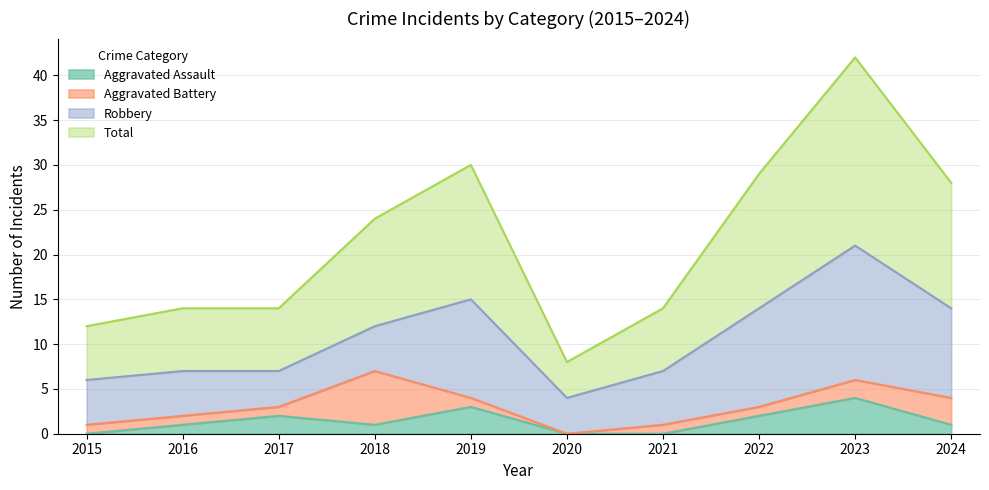

The value of Total at 2016 is 19. True or false?

False